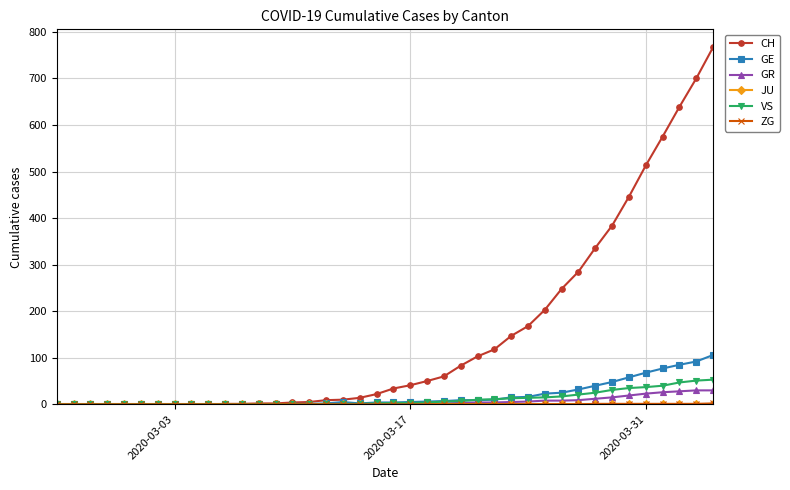

Which series has the largest total across all categories?

CH